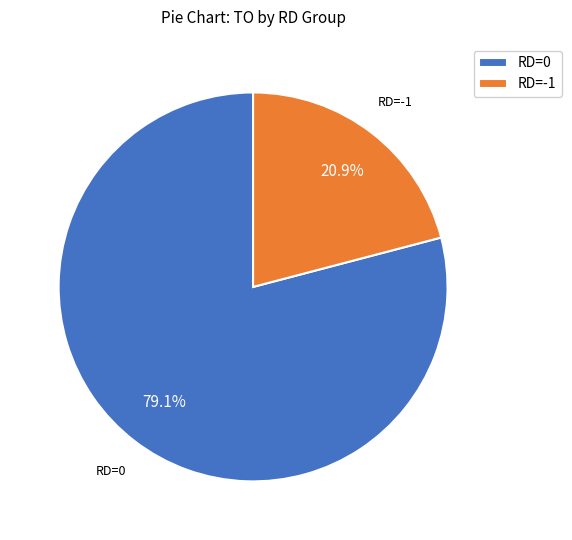

Which category has the smallest portion of the pie?

RD=-1